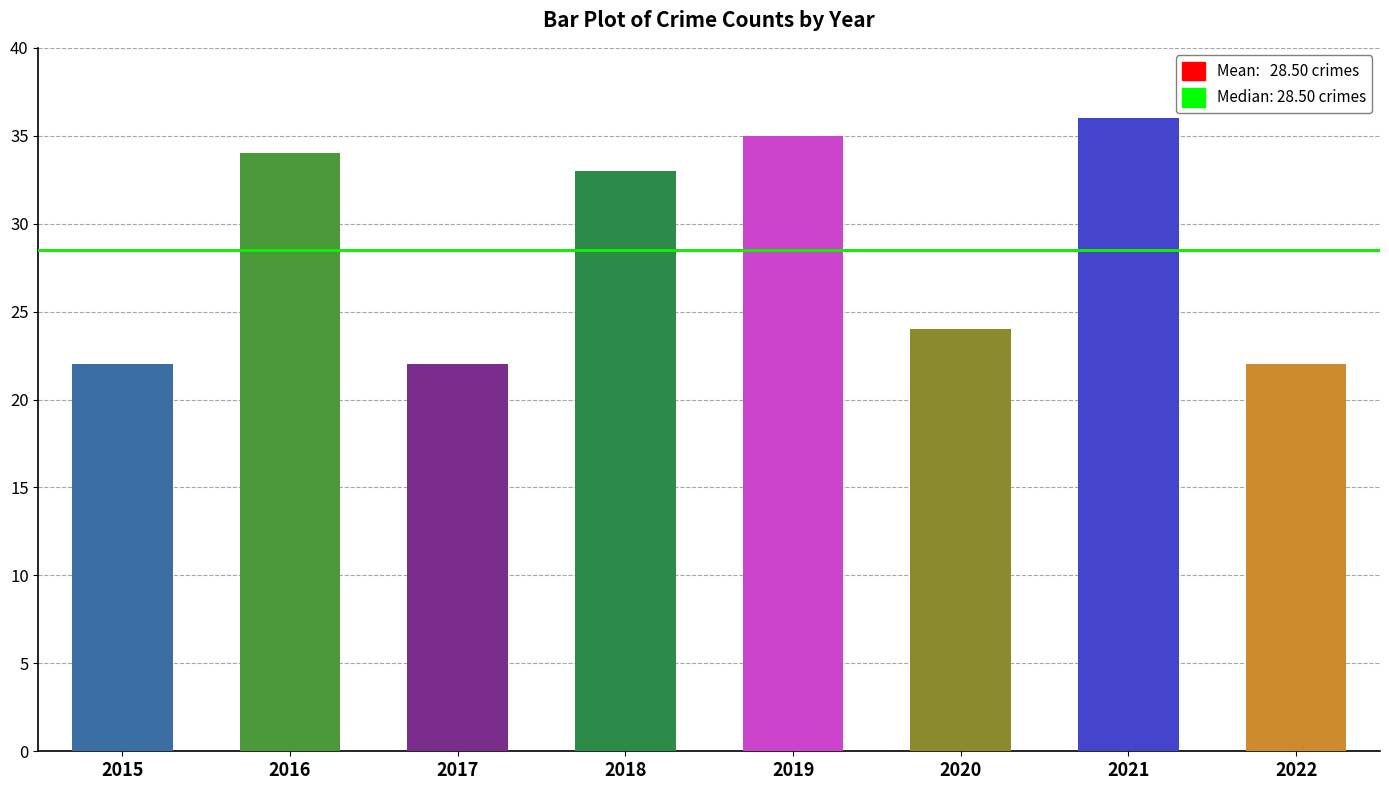

How many series are shown in this chart?

1